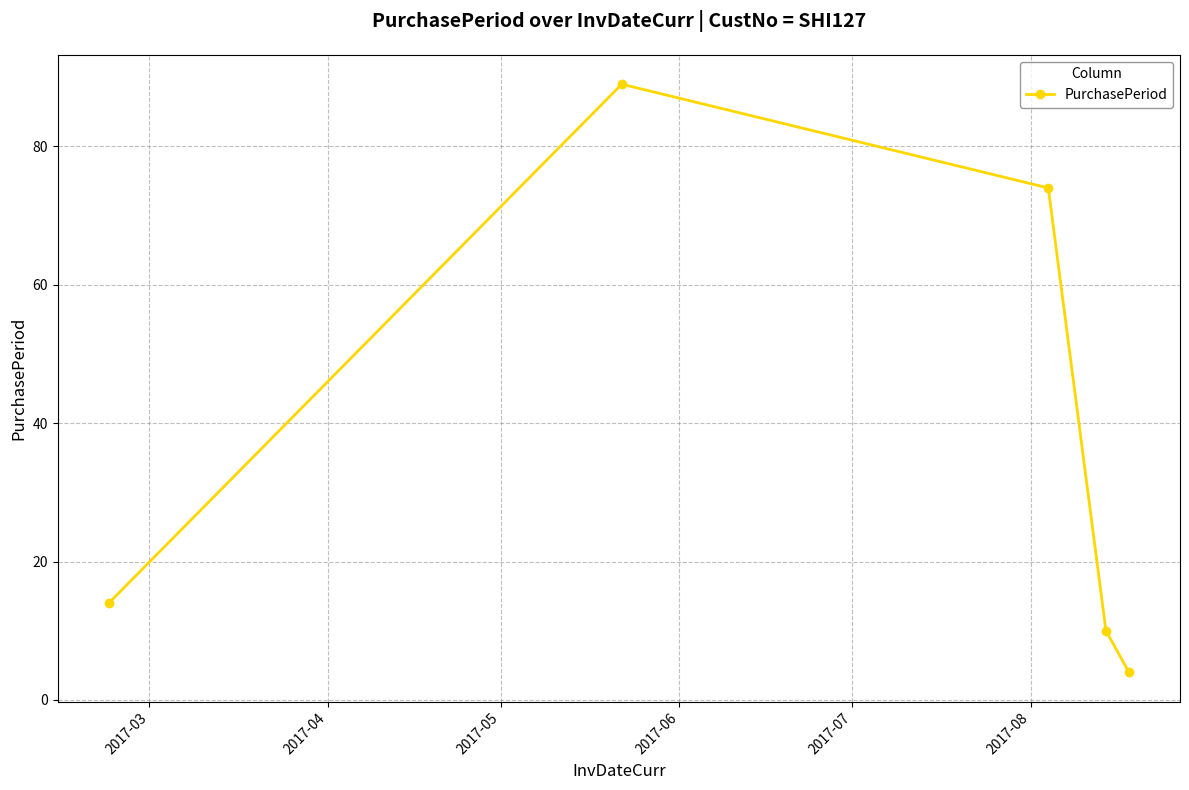

True or false: there are more than 1 points higher than both neighbors.

False